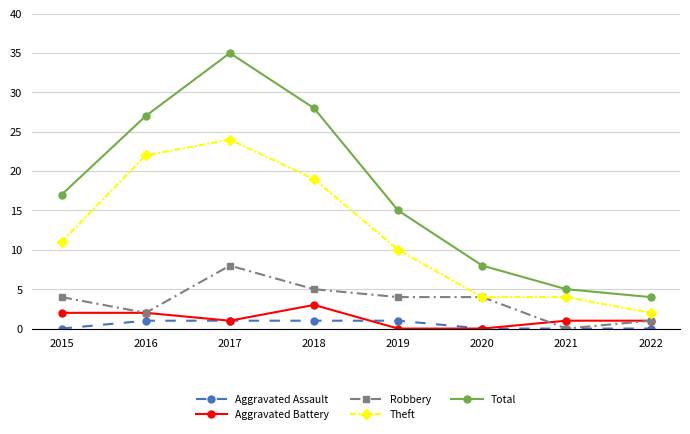

Count the number of categories in the chart.

8